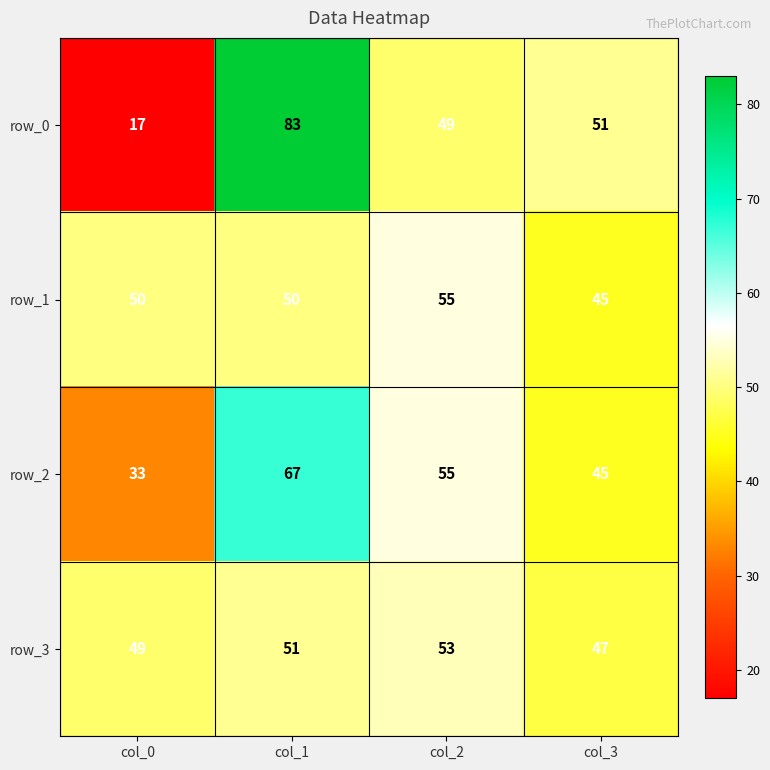

What is the difference between the maximum and minimum values in the row_1 series?

10